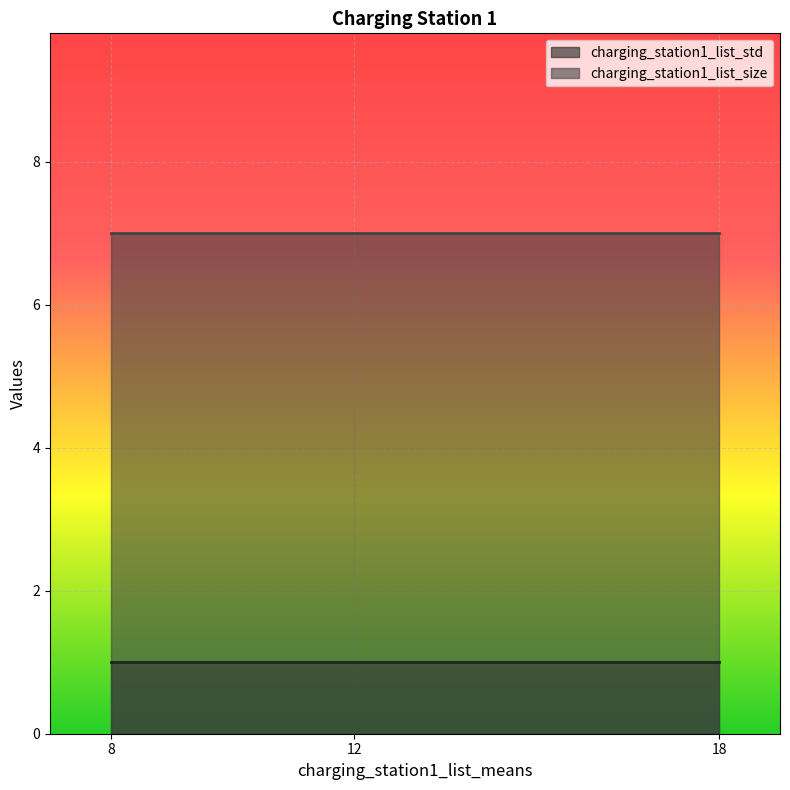

The value of charging_station1_list_size at 8 is 7. True or false?

True